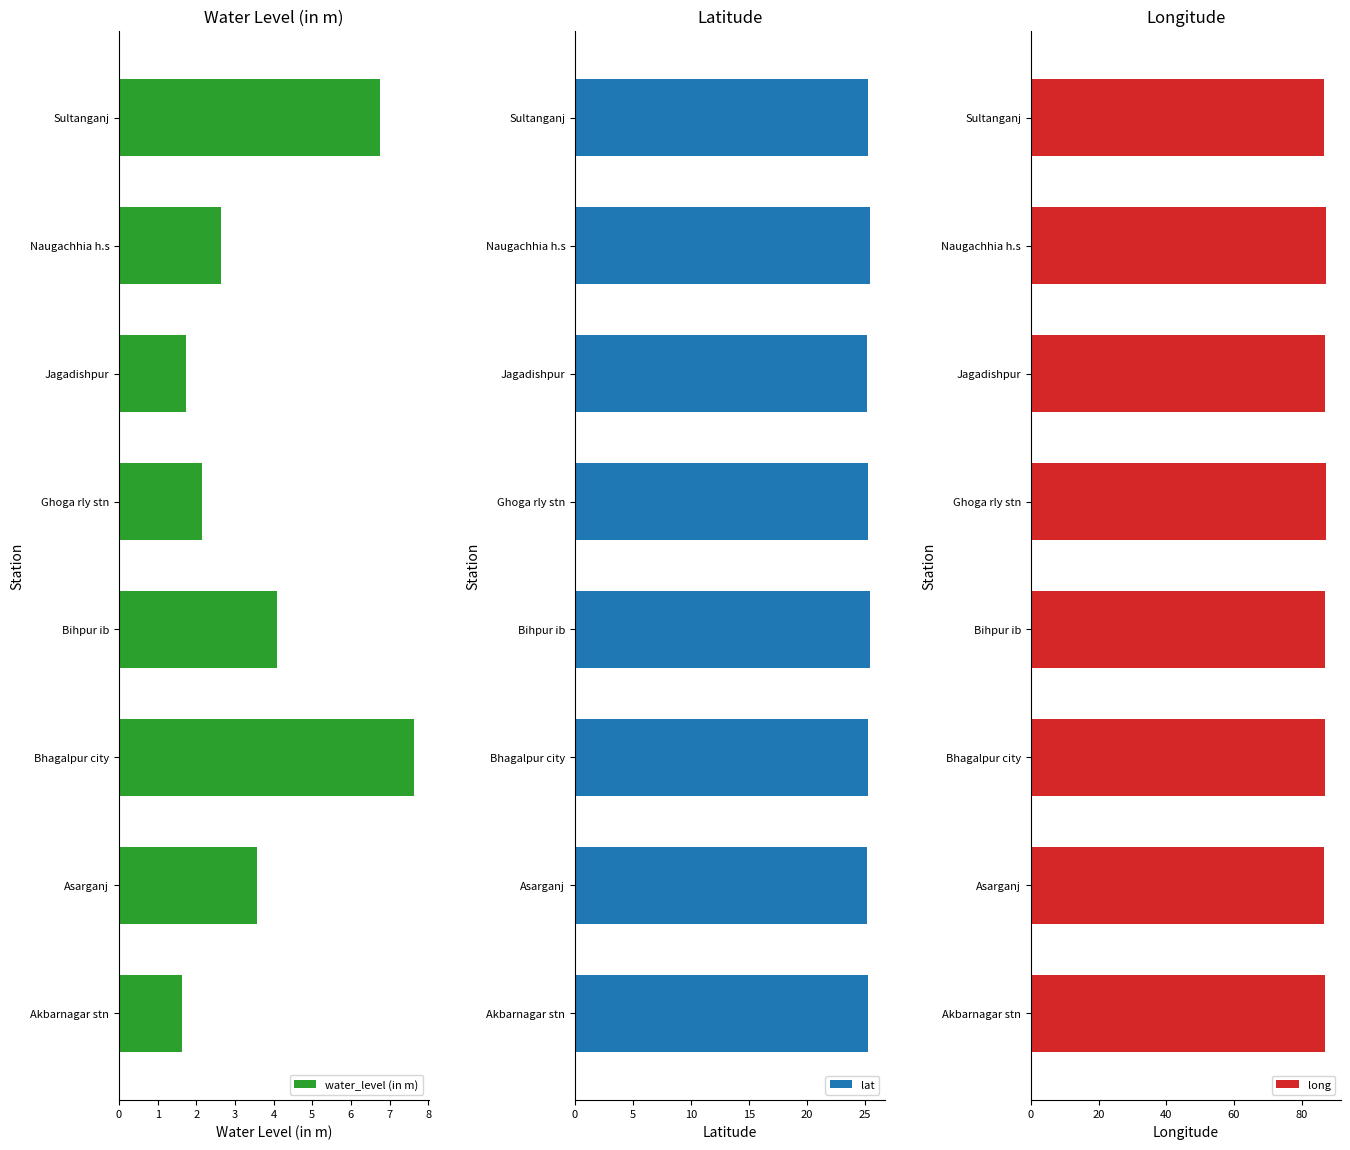

Is it true that long equals 87.1 at Naugachhia h.s?

True